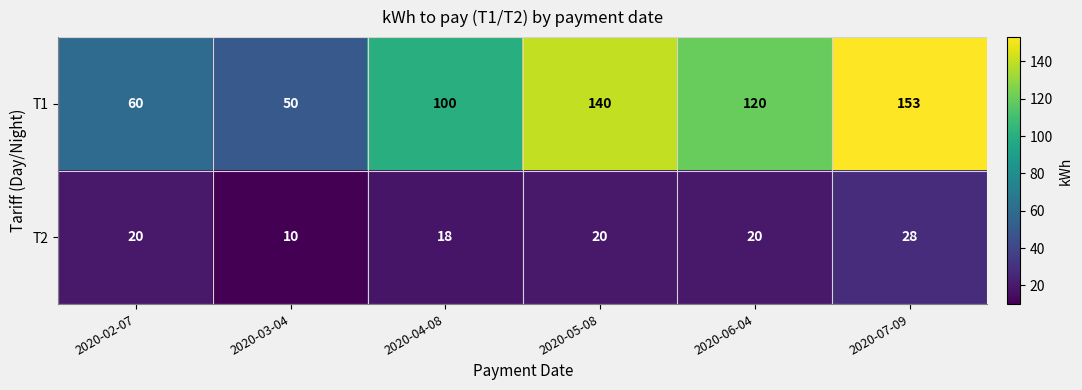

Which series has the largest total across all categories?

T1